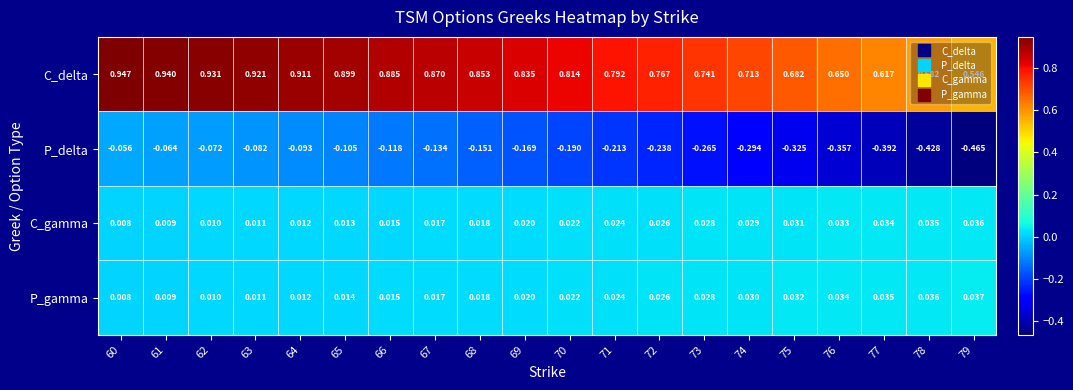

What is the spread (max minus min) of values at 76?

1.0